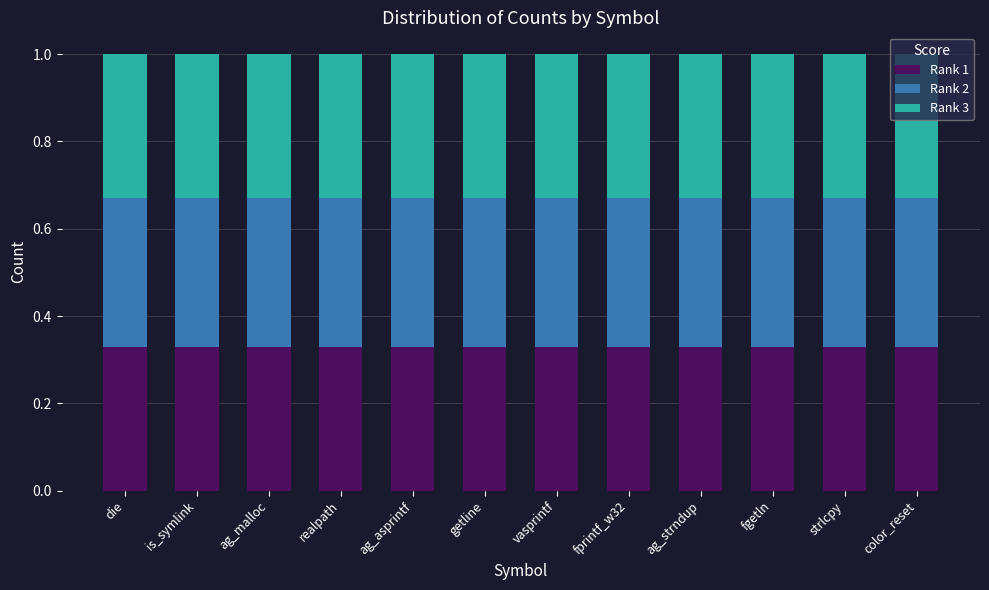

What is the total value across all series at ag_asprintf?

1.0